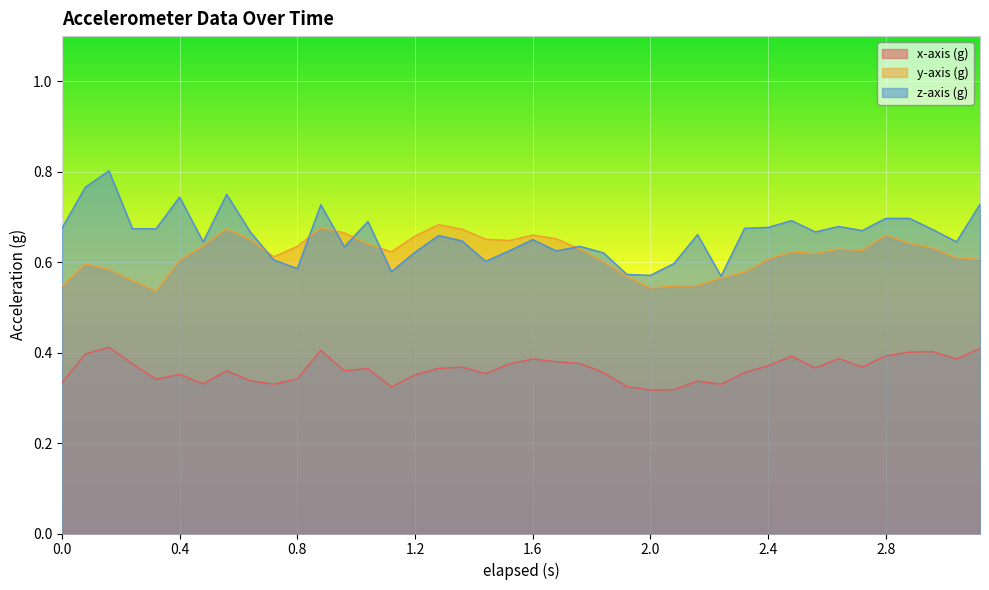

Where is y-axis (g) nearest to the value 0?

0.32